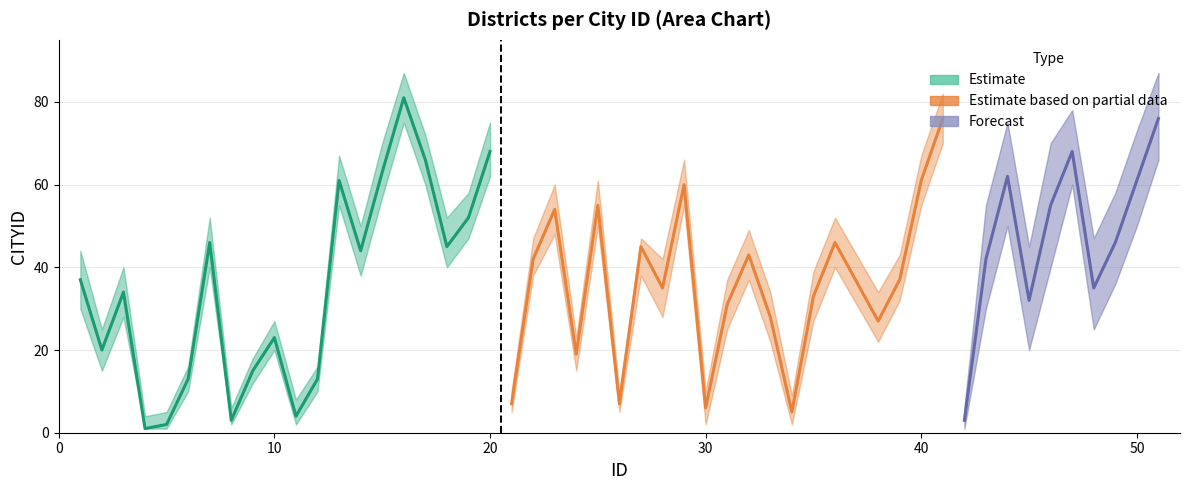

How many values in the upper series exceed 44?

9